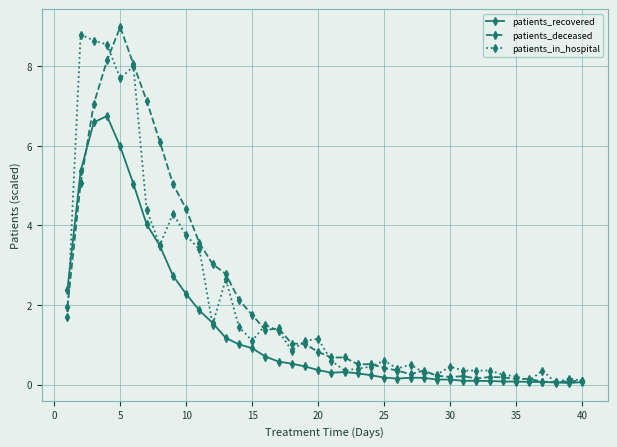

What is the maximum value for patients_in_hospital?

8.8